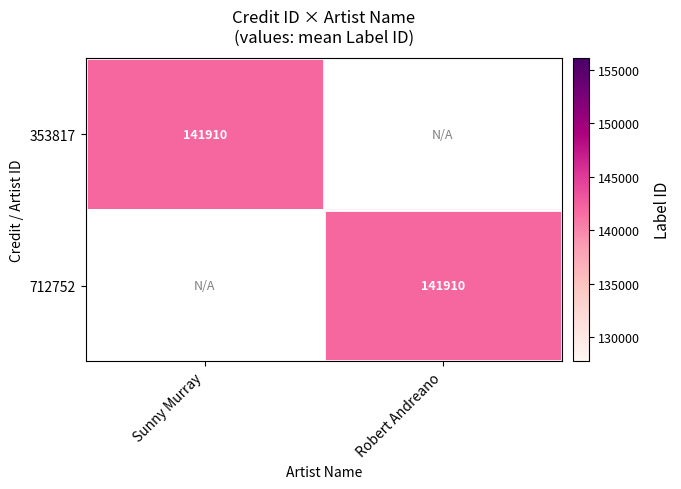

Which series has the largest range (max minus min)?

353817